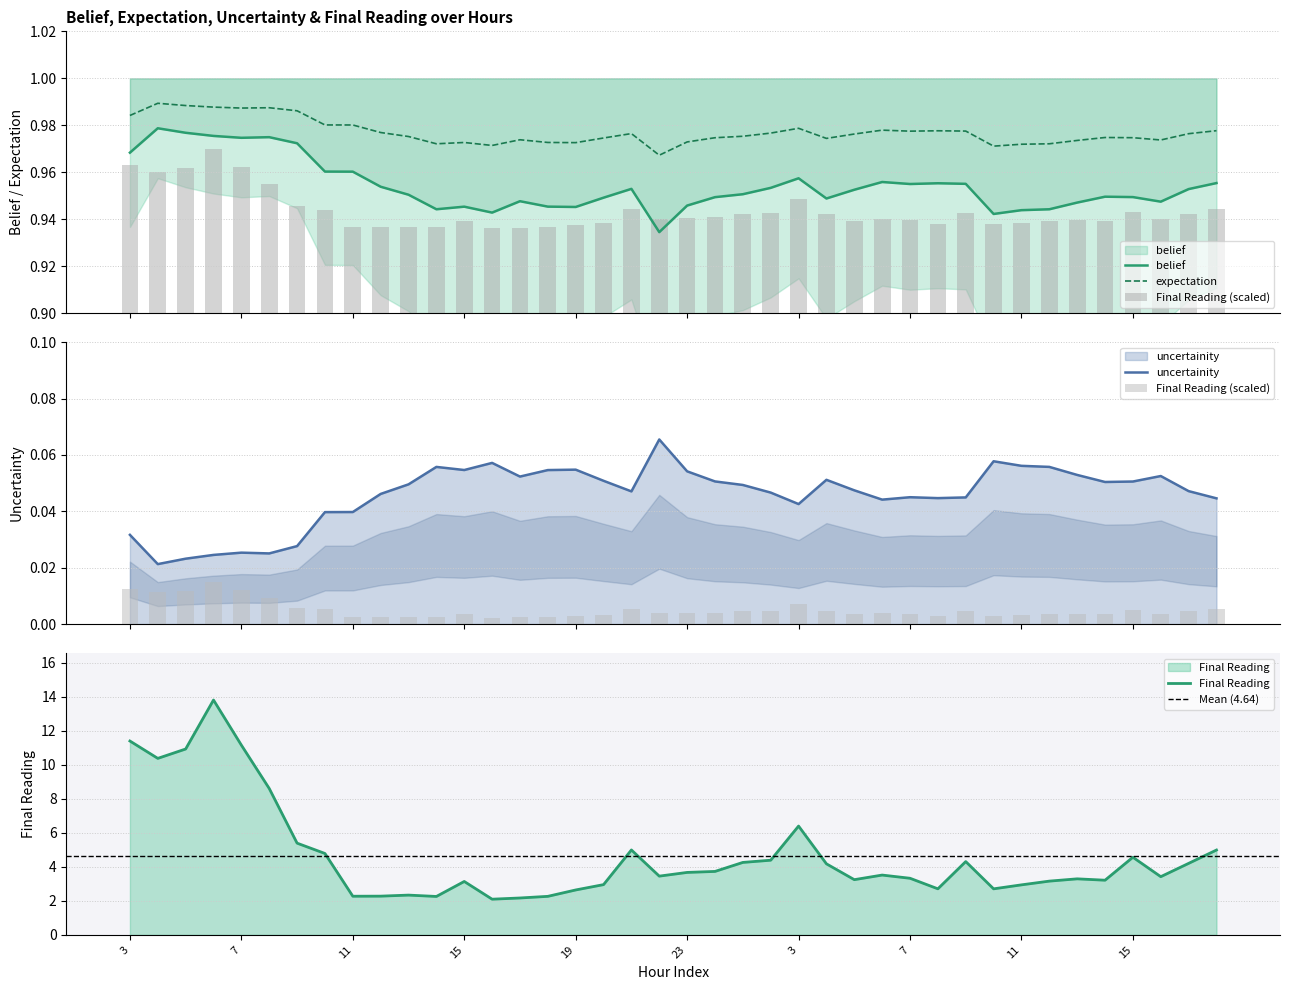

Are the bars horizontal?

No